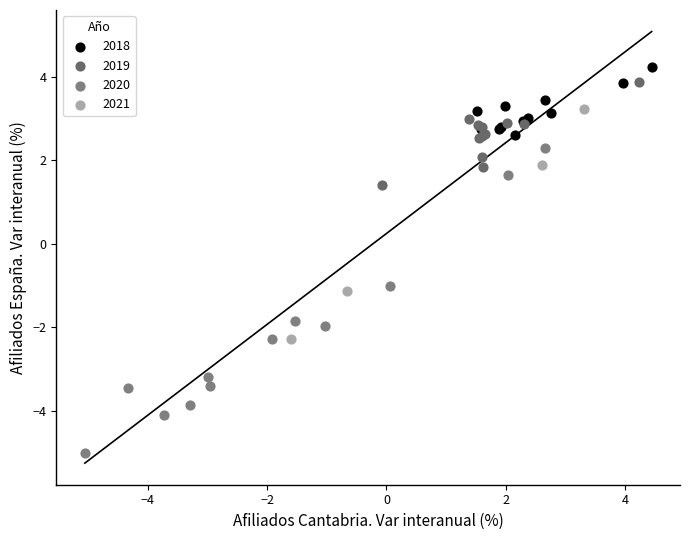

Which series has the widest spread of Y values?

2020